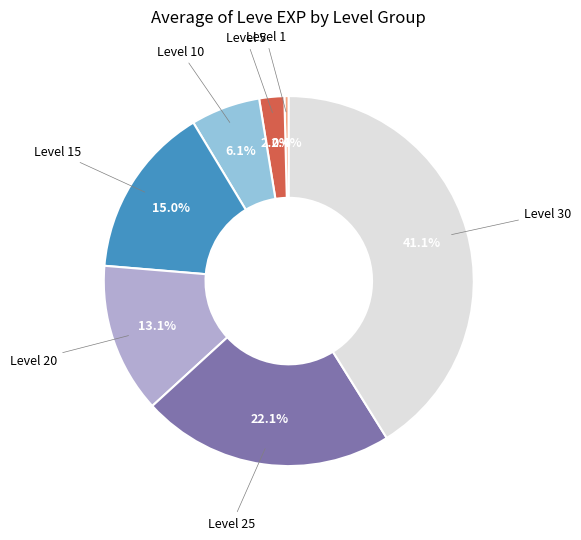

Is there a majority slice in this chart?

No